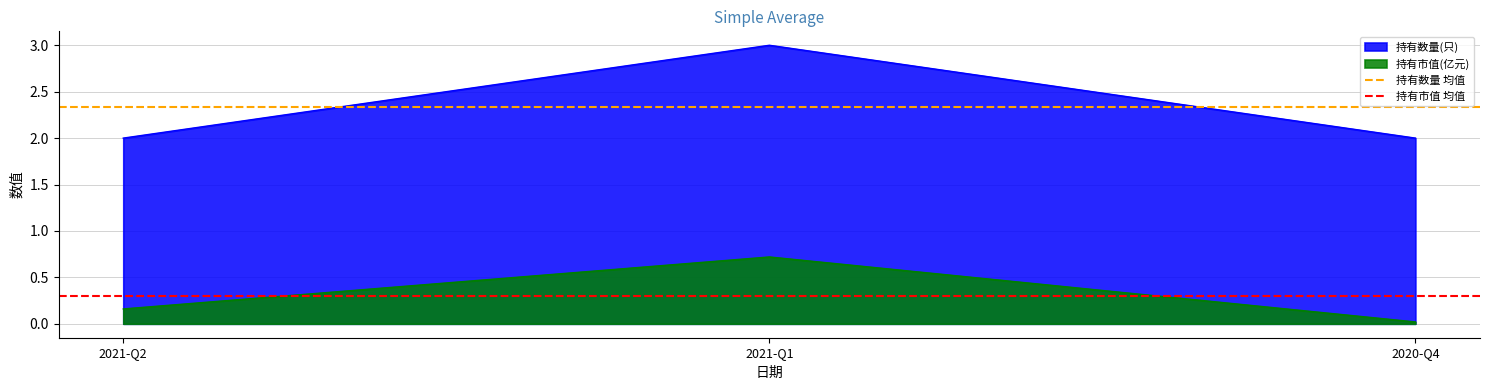

Rank the categories by 持有市值(亿元) value from lowest to highest.

2020-Q4, 2021-Q2, 2021-Q1